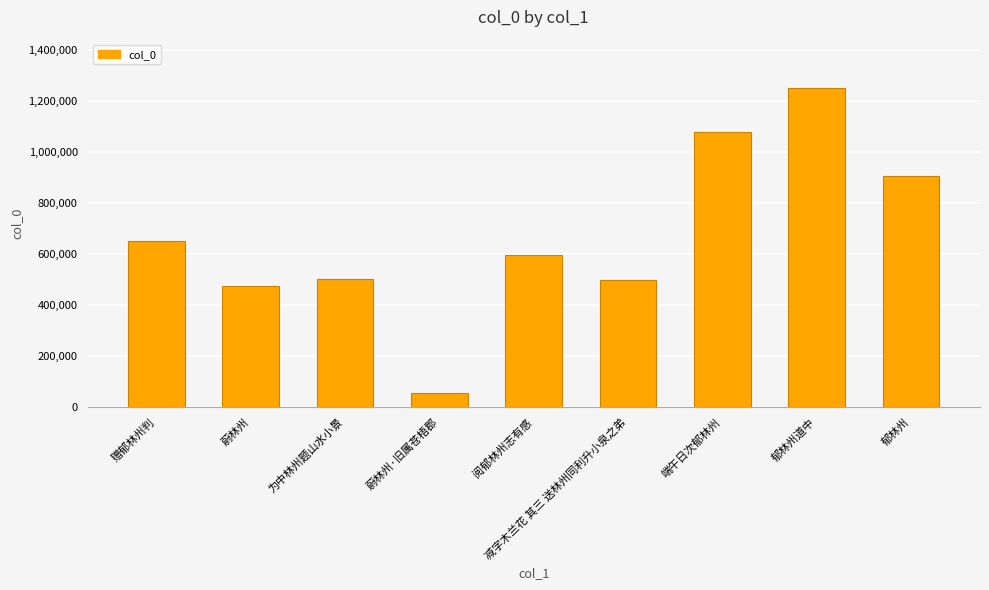

Read the value at 端午日次郁林州, to the nearest 100.

1078000